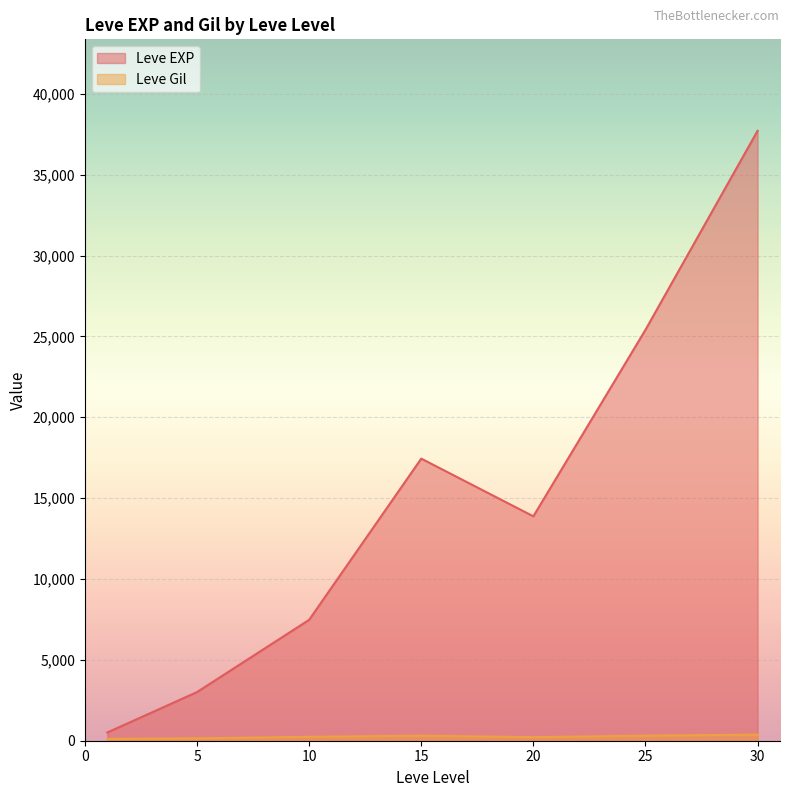

How many interior local peaks does the Leve EXP series have?

1